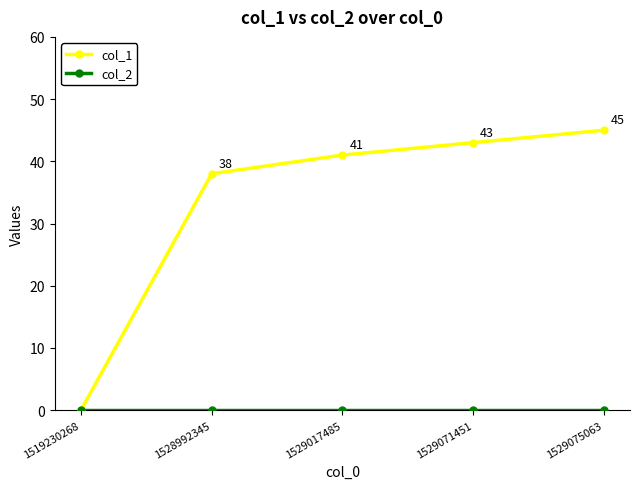

What is the highest value of the col_1 series?

45